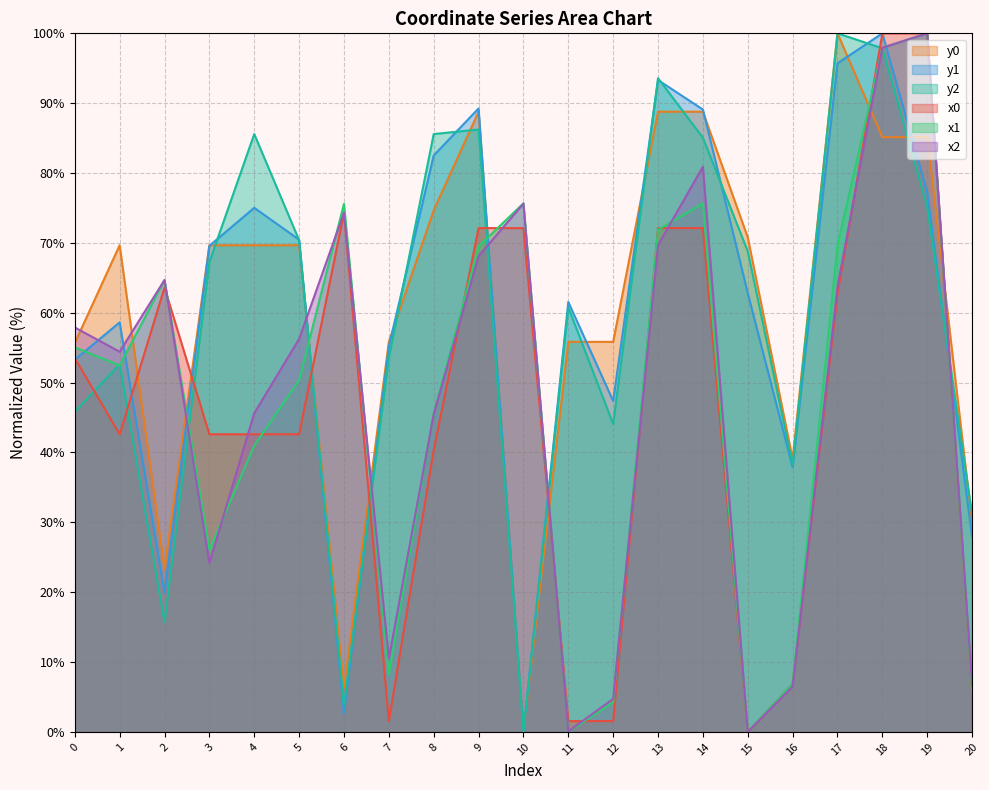

What is the value of the x0 point at the 2nd from the left?

42.6